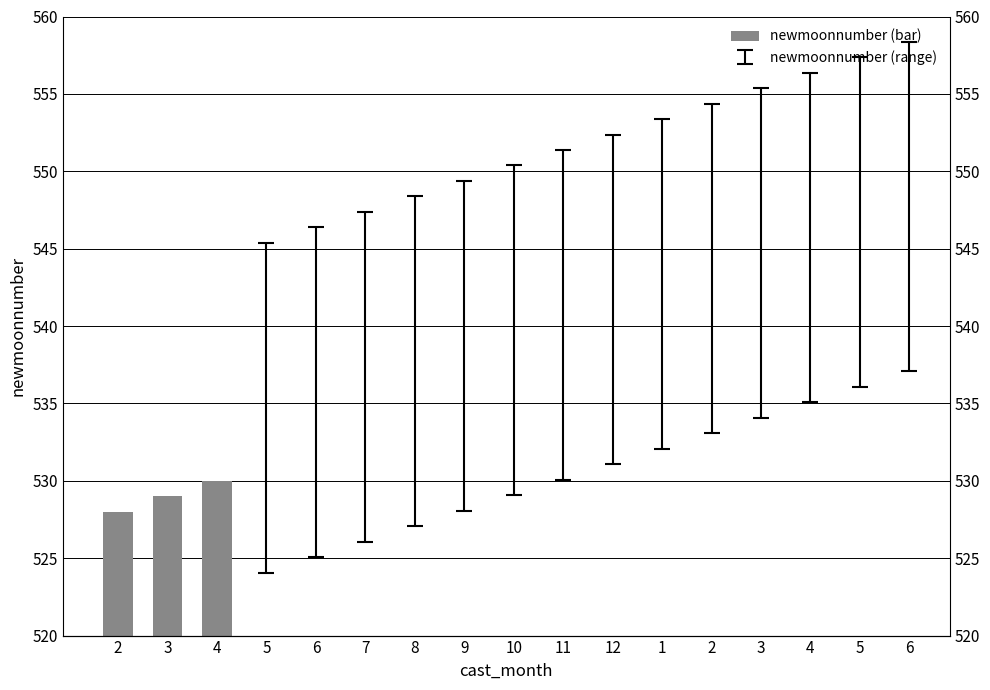

Does the chart contain any negative values?

No